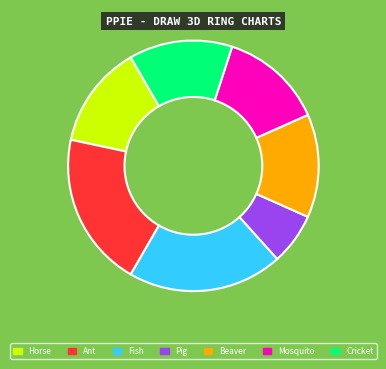

How many slices are in this pie chart?

7